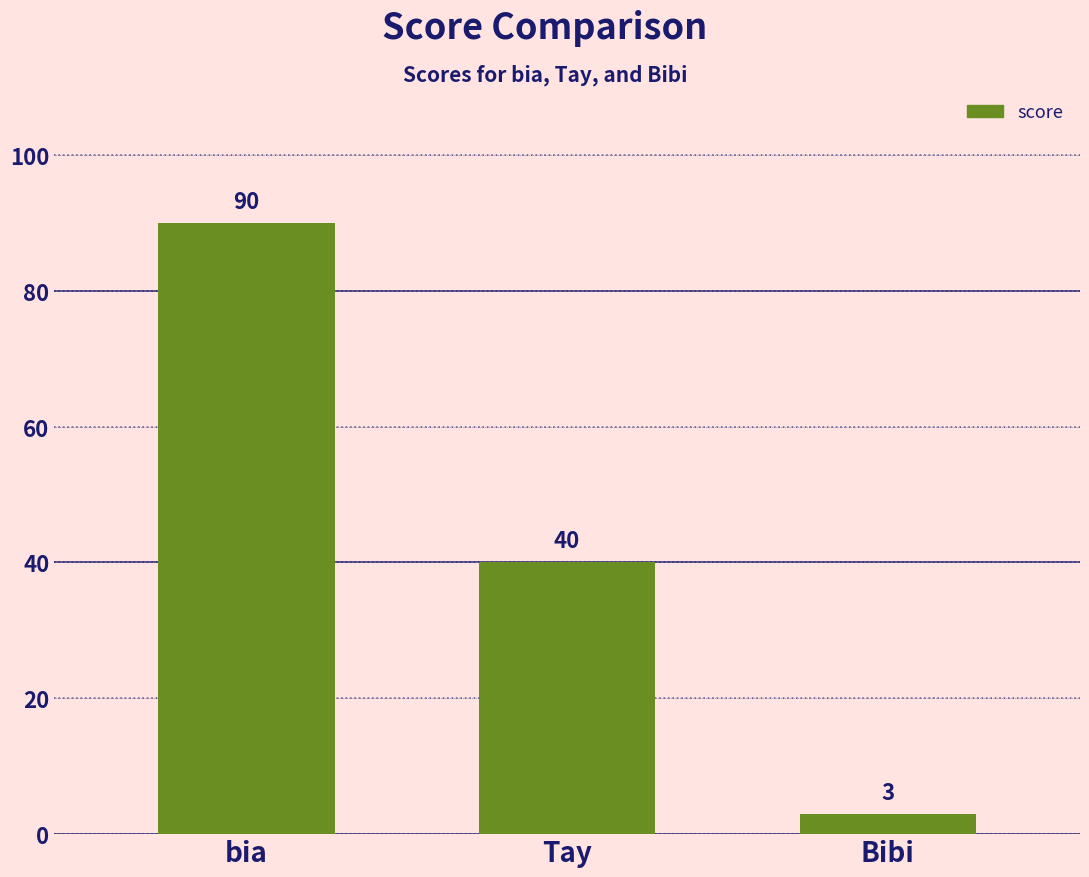

Reading left to right, what are all the values shown in this chart?

90	40	3